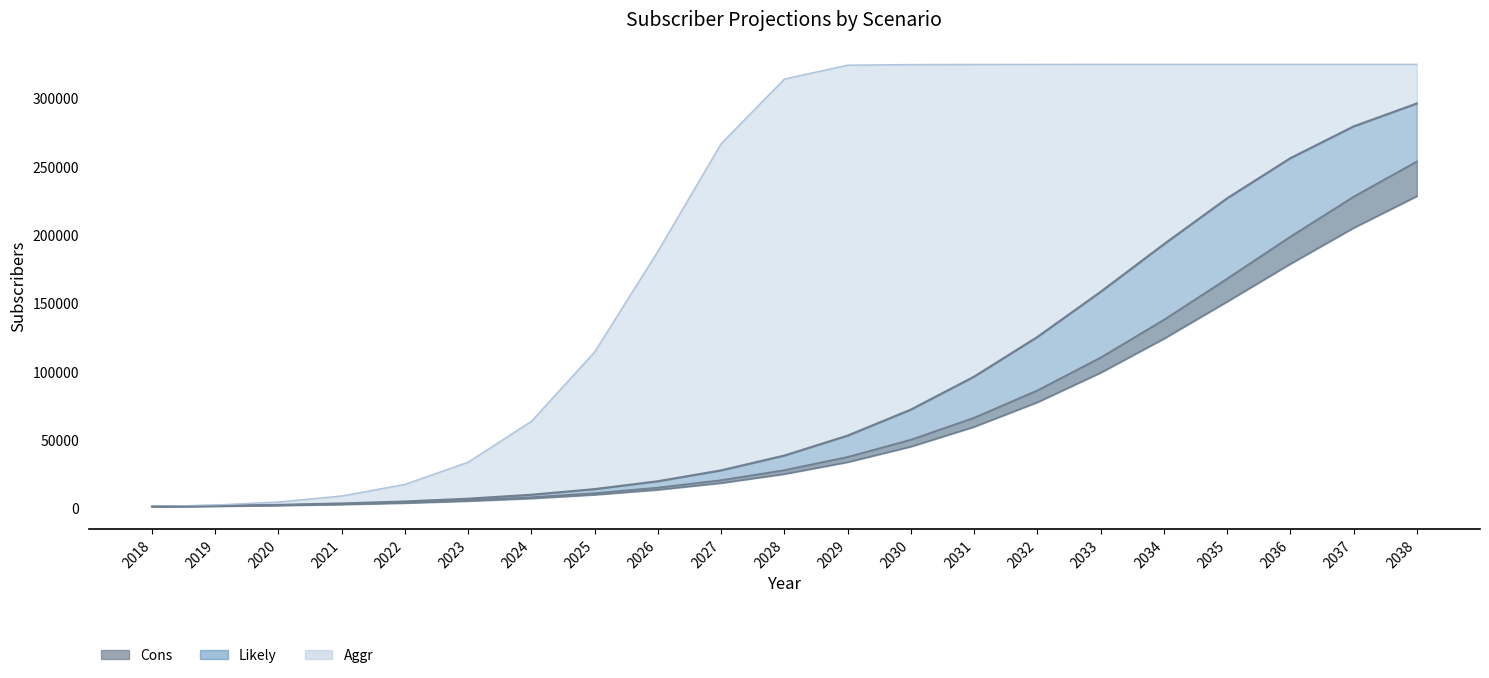

Does the chart have visible grid lines?

No